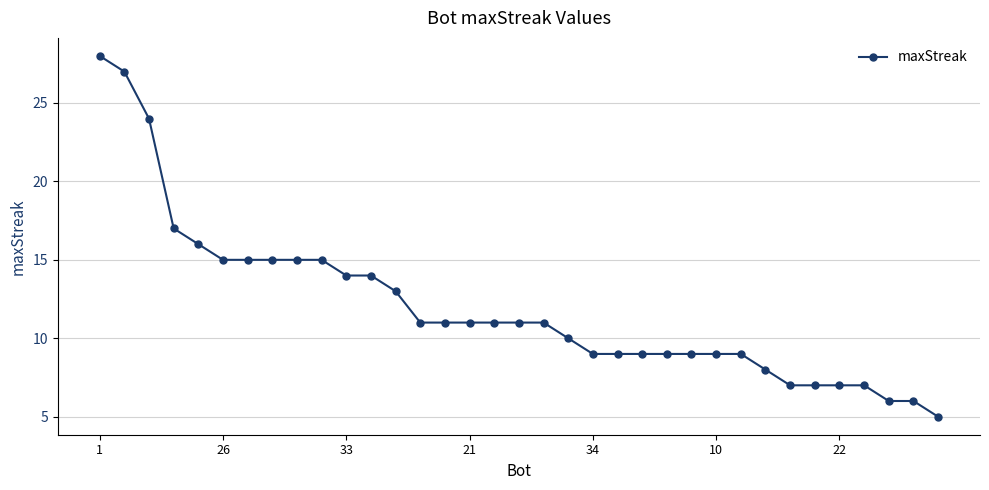

What is the sum of all values?

420